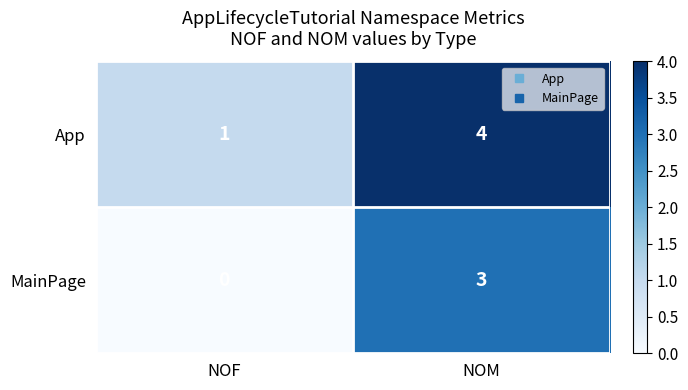

How many data points does each series have?

2